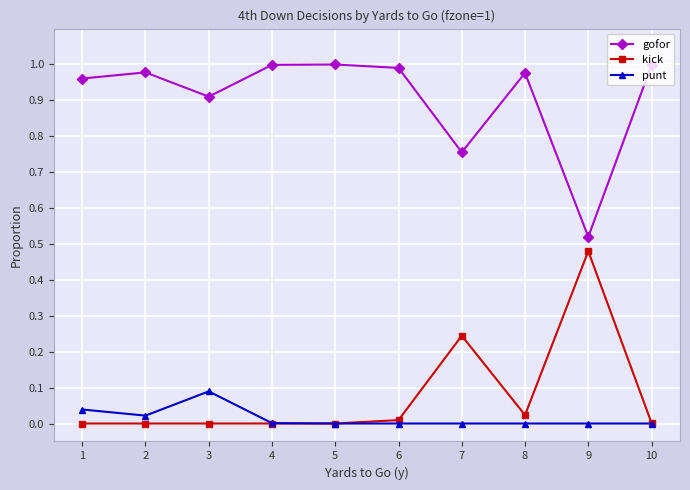

True or false: punt has a value of 0.0 at 2.

True